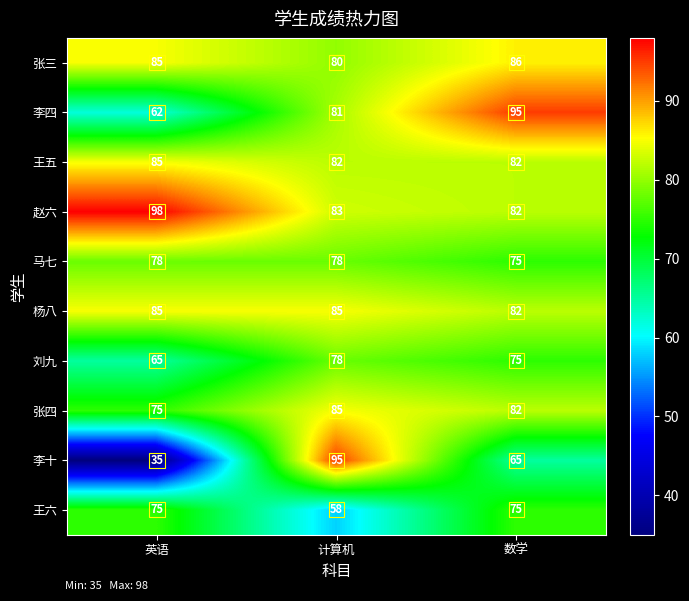

List the labels in order of 赵六 value, largest first.

英语, 计算机, 数学